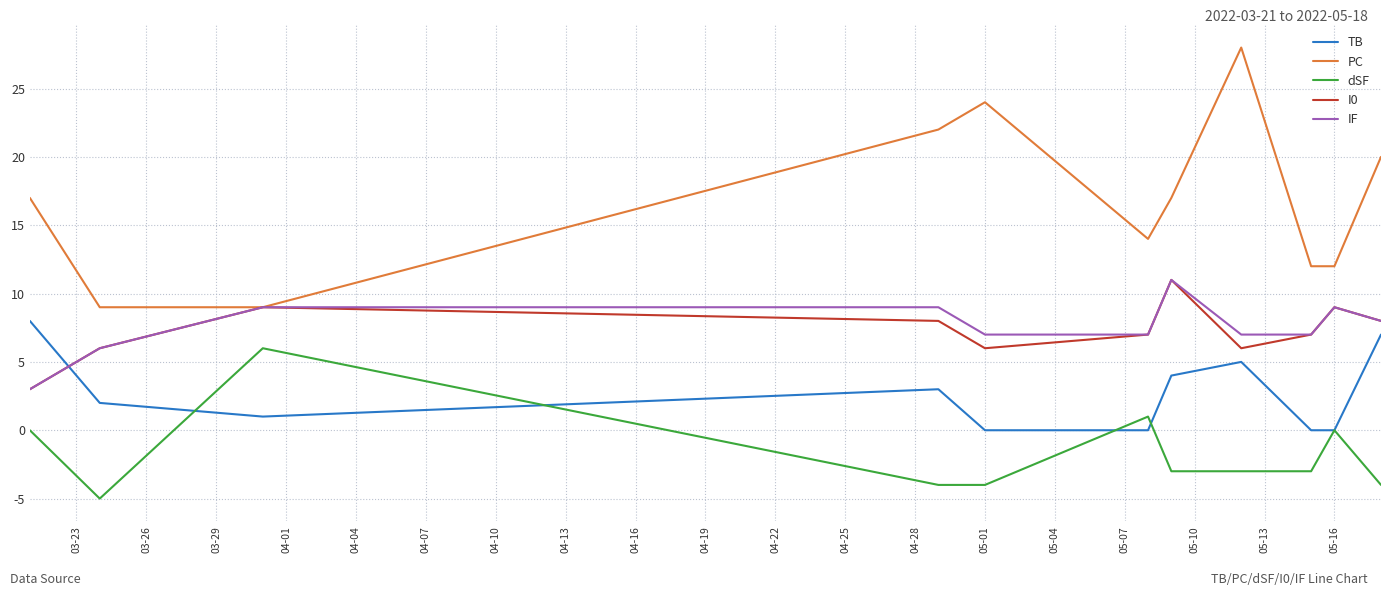

Which series has the largest total across all categories?

PC